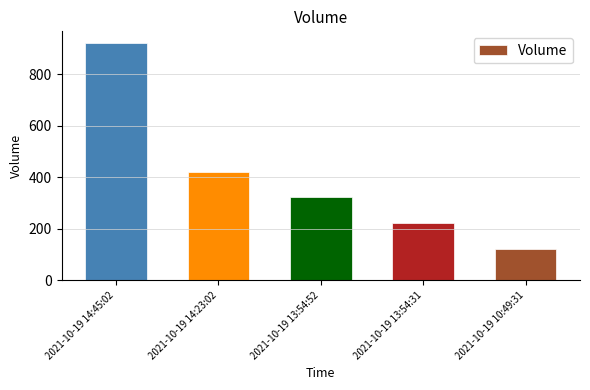

True or false: the data shows 259 at 2021-10-19 14:23:02.

False